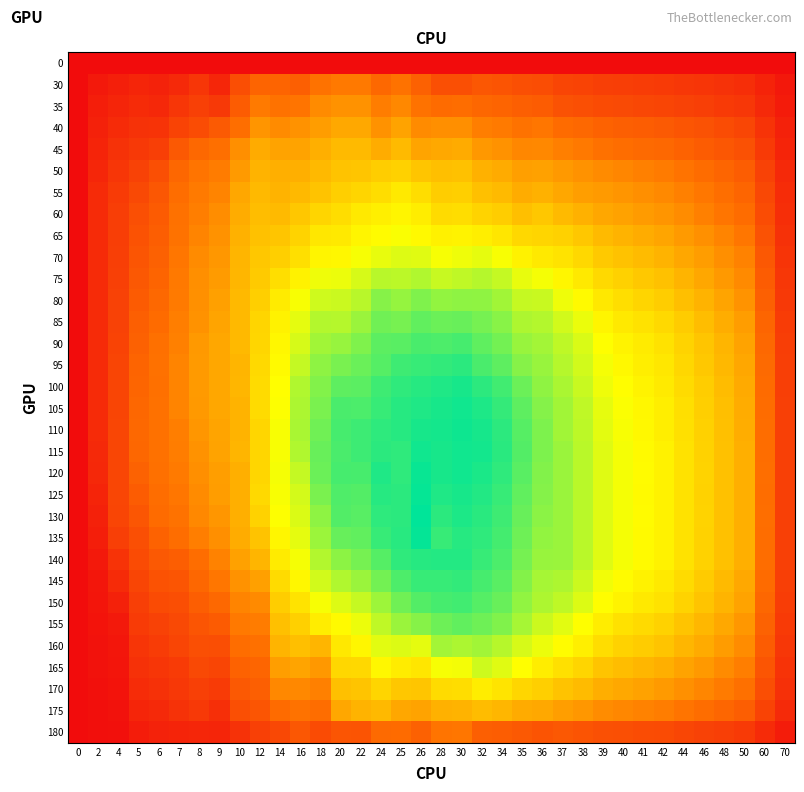

Rank the series at 44 from highest to lowest value.

115, 120, 125, 130, 135, 140, 110, 105, 100, 145, 95, 90, 150, 85, 155, 80, 160, 75, 70, 165, 65, 170, 60, 55, 175, 50, 45, 40, 180, 35, 30, 0